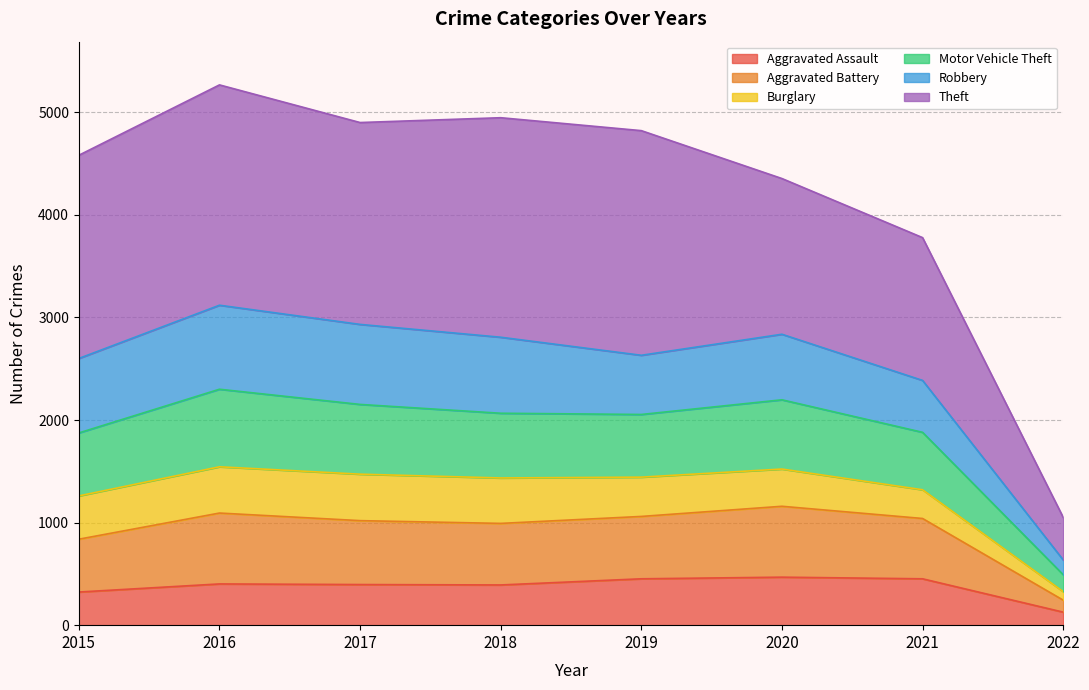

At which category is the sum across all series the highest?

2016